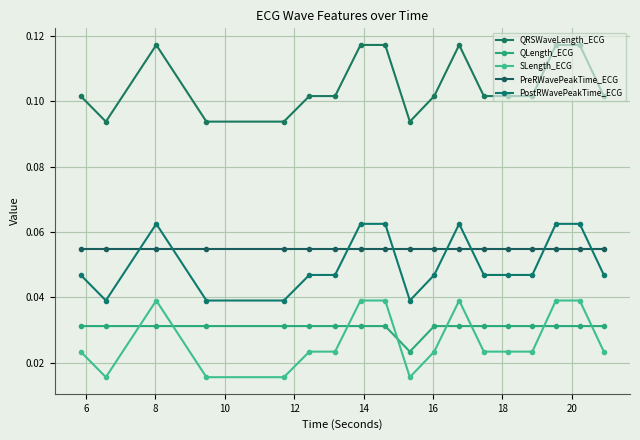

What is the sum of all QLength_ECG values?

0.6